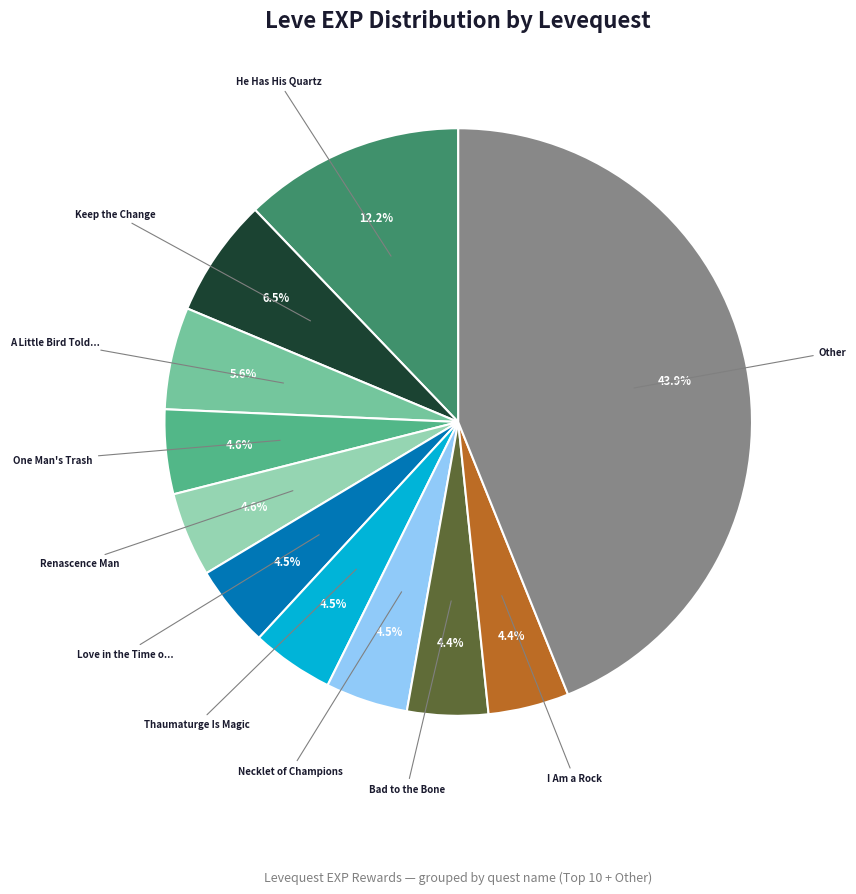

Is there a majority slice in this chart?

No